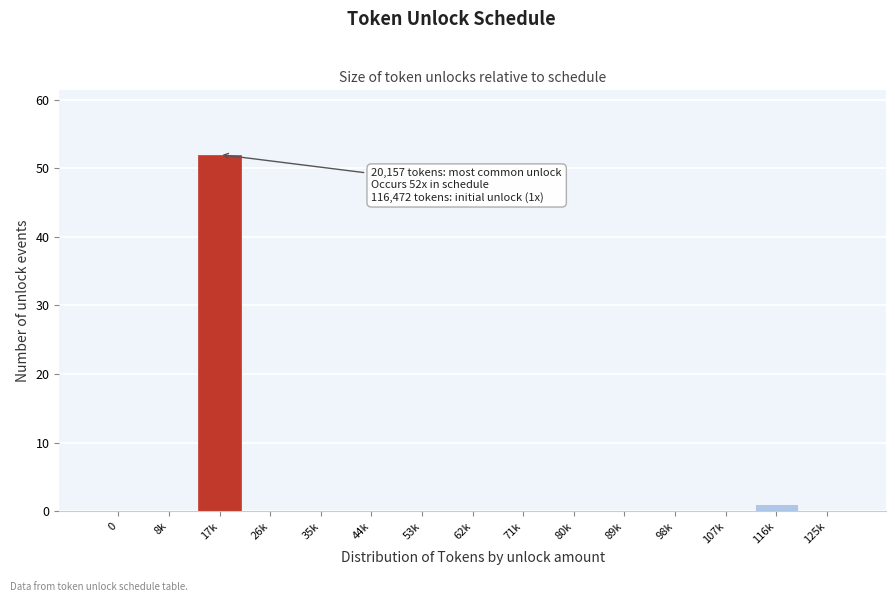

Reading left to right, extract all data points from this chart.

0=0	8k=0	17k=52	26k=0	35k=0	44k=0	53k=0	62k=0	71k=0	80k=0	89k=0	98k=0	107k=0	116k=1	125k=0